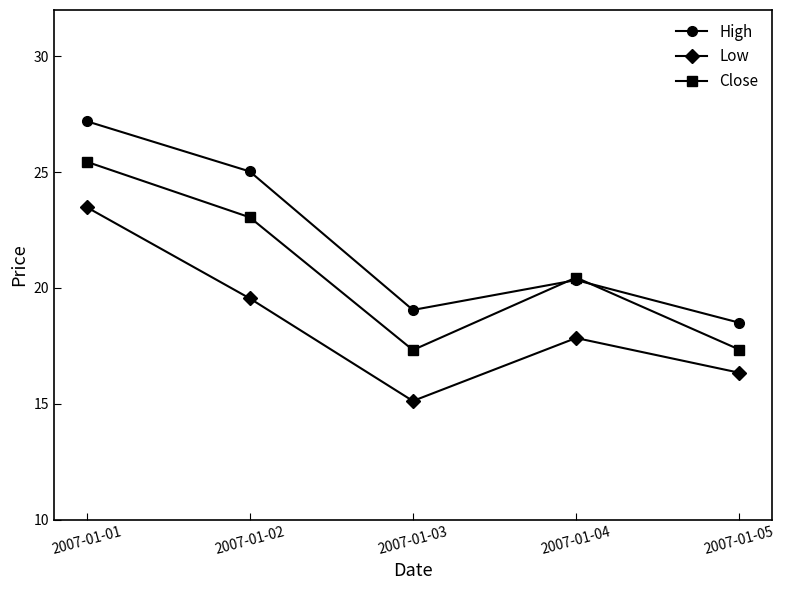

How many categories are shown in the chart?

5